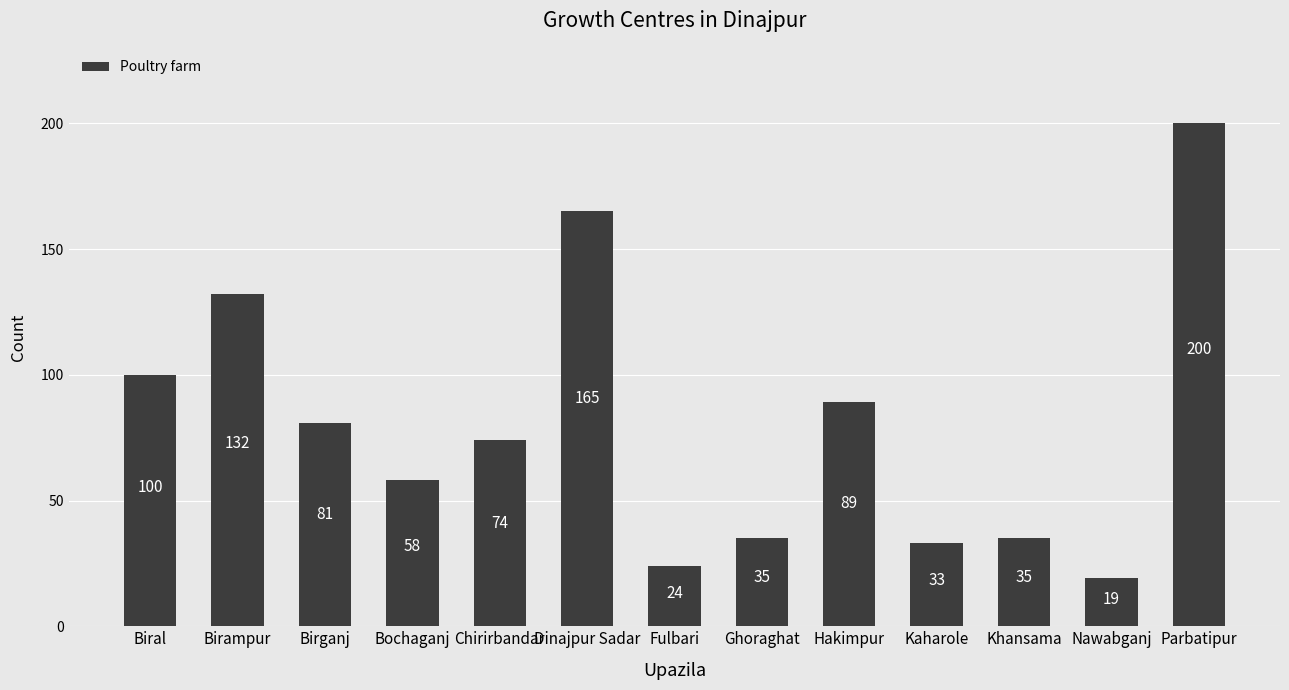

The value at Hakimpur is 89. True or false?

True